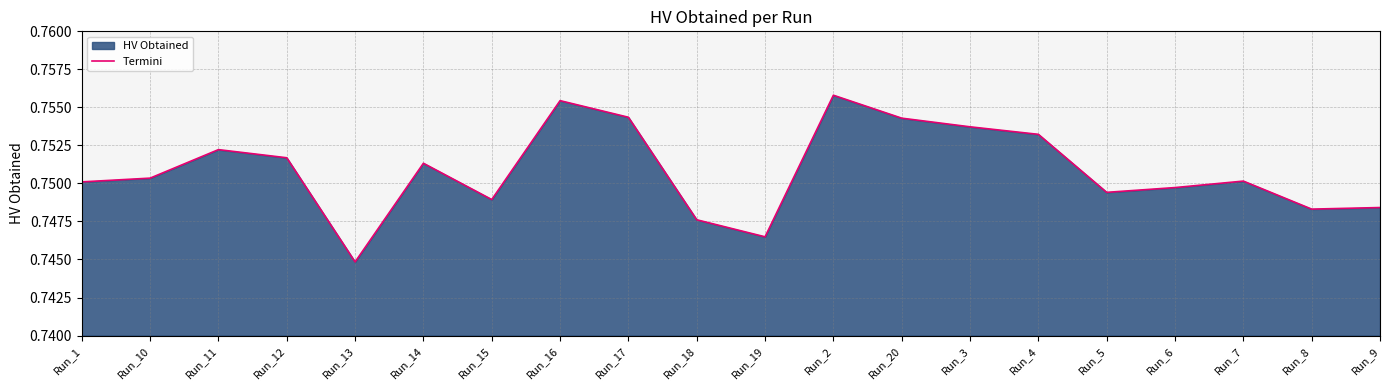

The chart shows a value of 0.3 at Run_18. True or false?

False